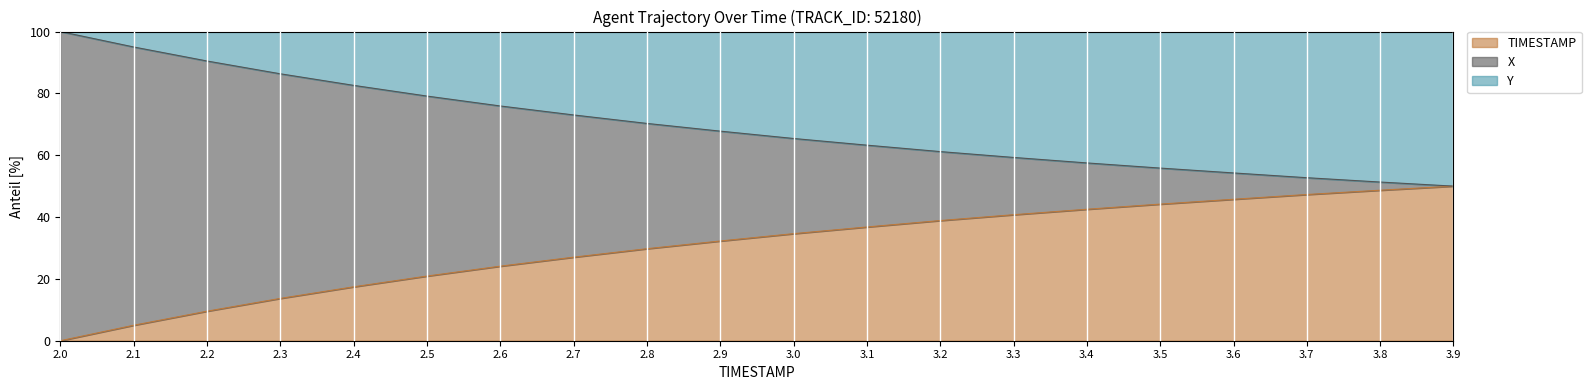

What position from the left is 3.7?

18